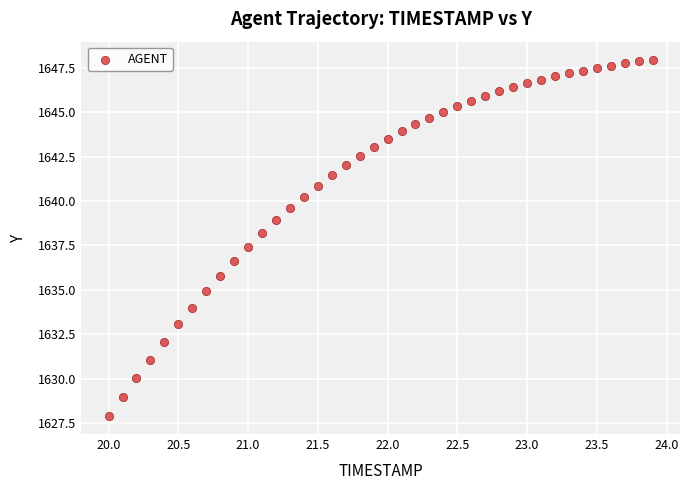

What is the range of X values (max minus min)?

3.9